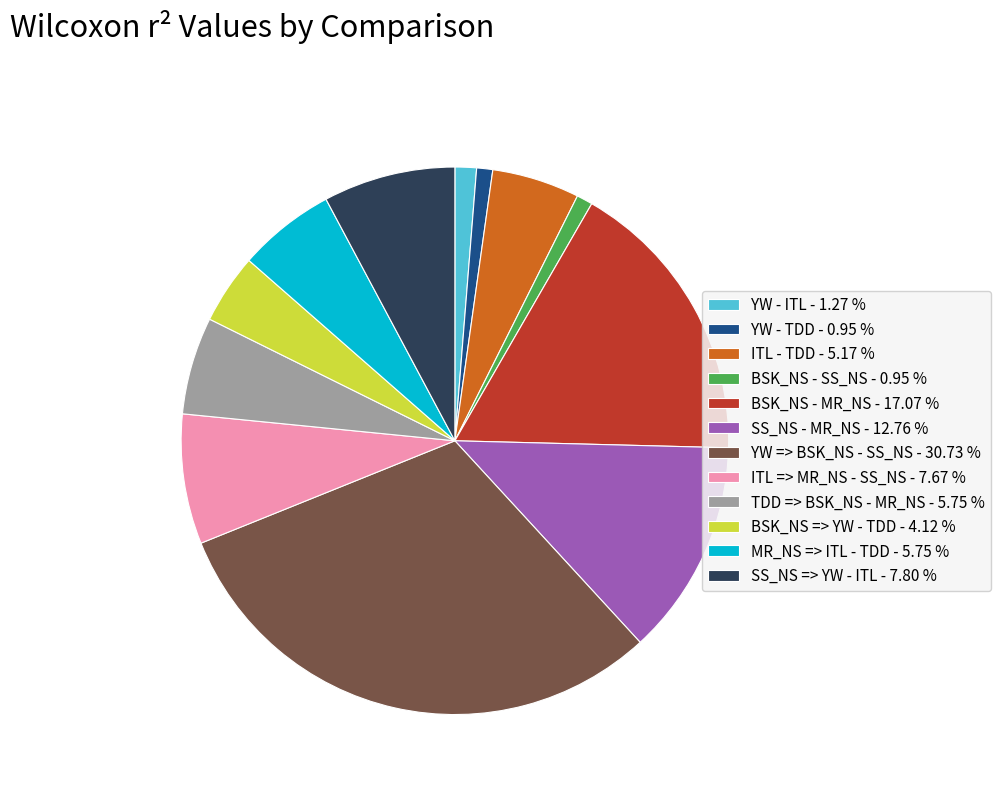

Is there a majority slice in this chart?

No